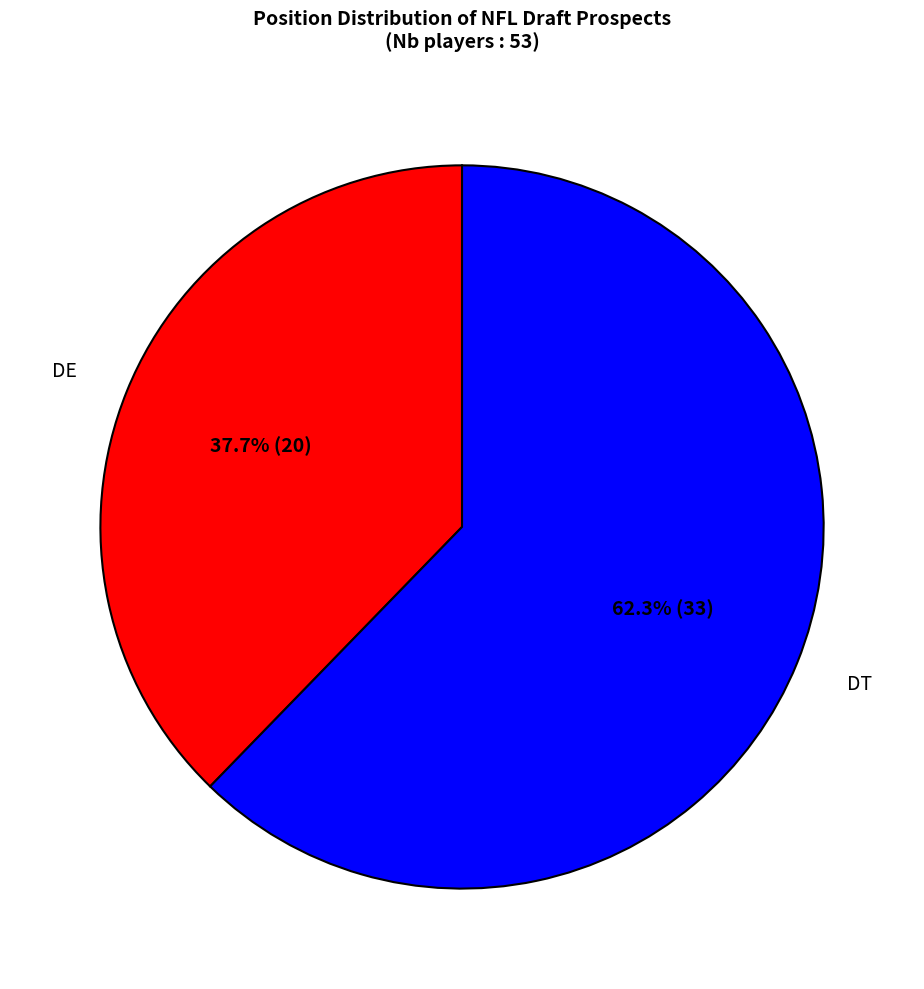

What percentage do DT and DE together represent?

100.0%